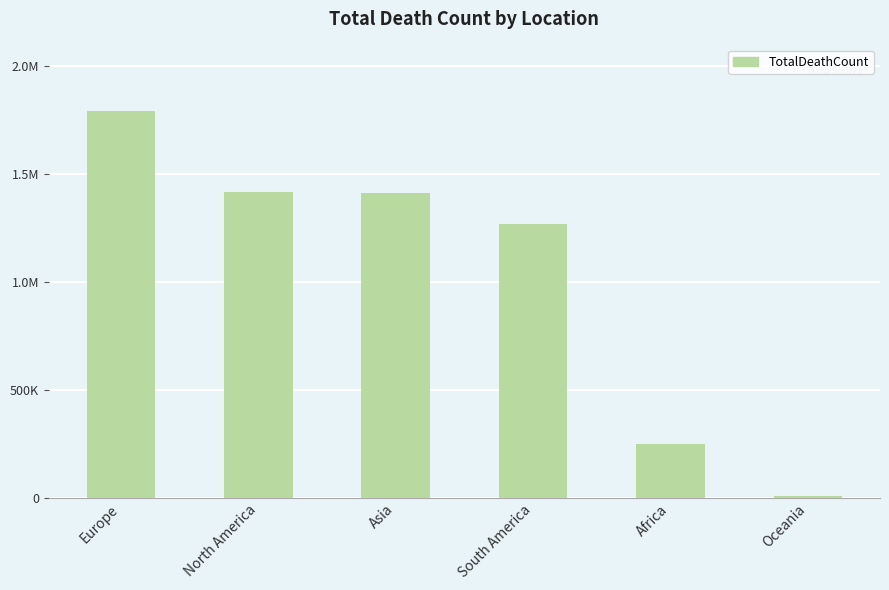

What is the average value?

1024060